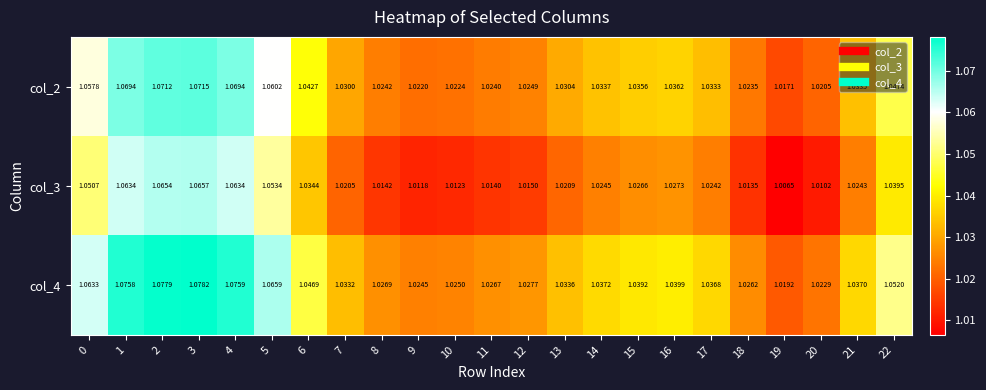

Count the number of data series in this chart.

3